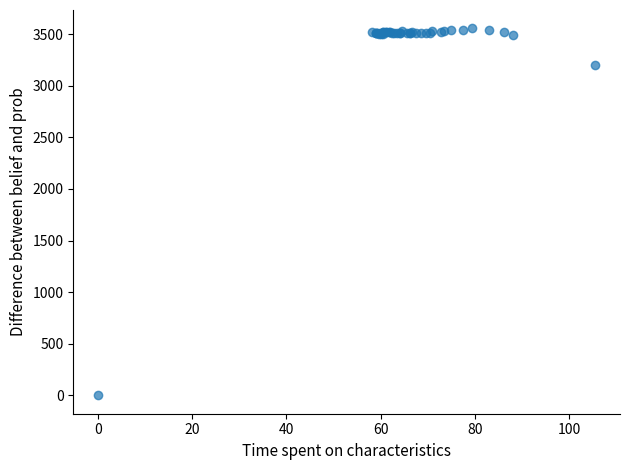

What Y value in the scatter plot is closest to 1777?

3201.9